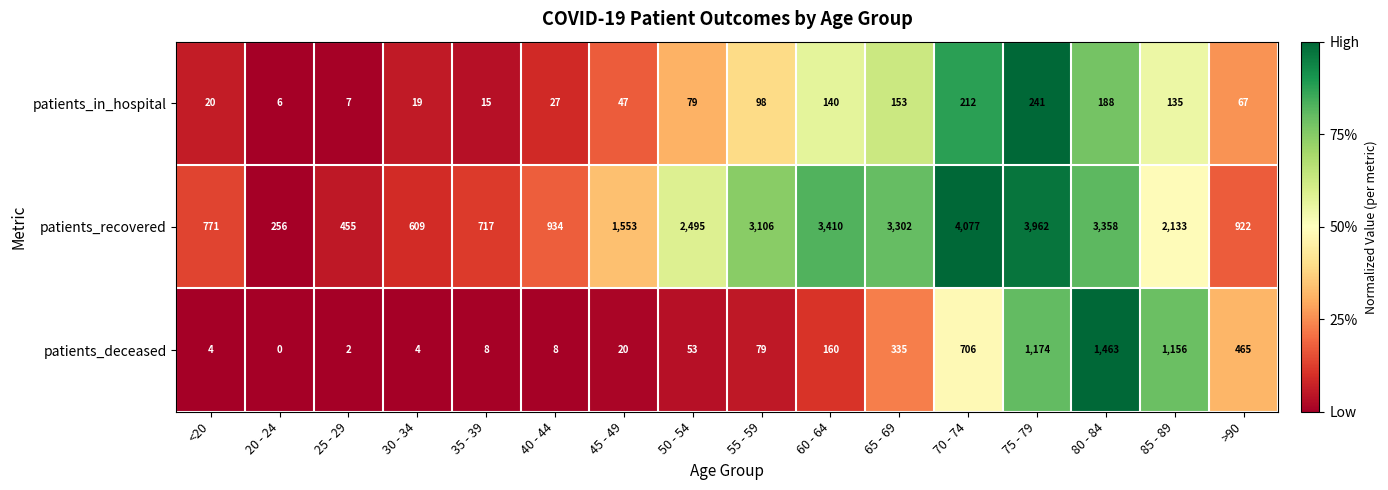

Which series has the largest range (max minus min)?

patients_recovered